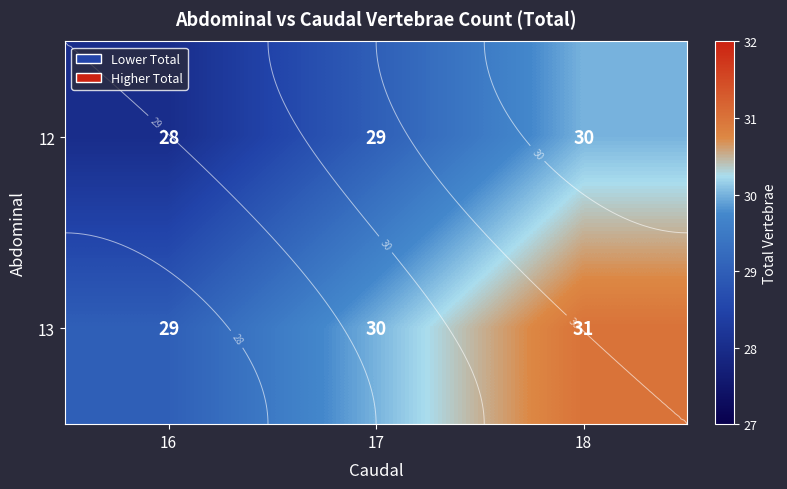

Which category has the highest value in the 13 series?

18